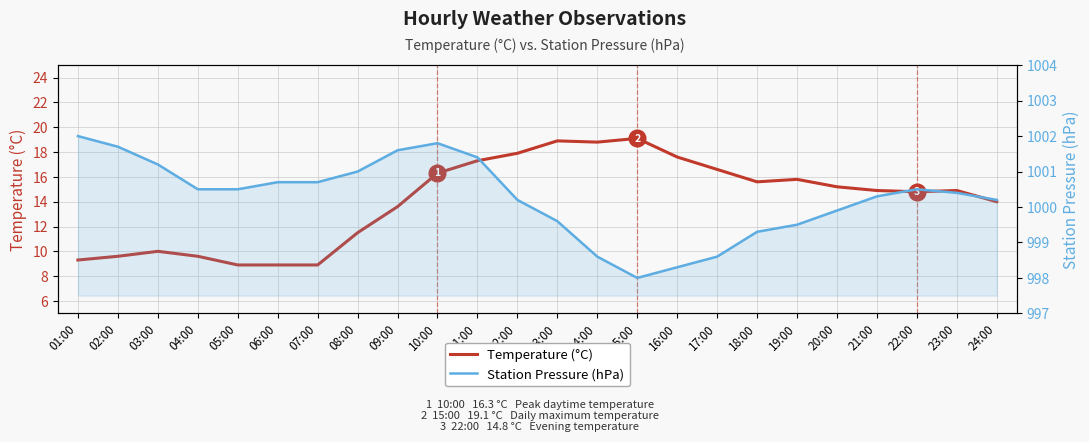

At which label is Temperature (°C) closest to 14?

24:00